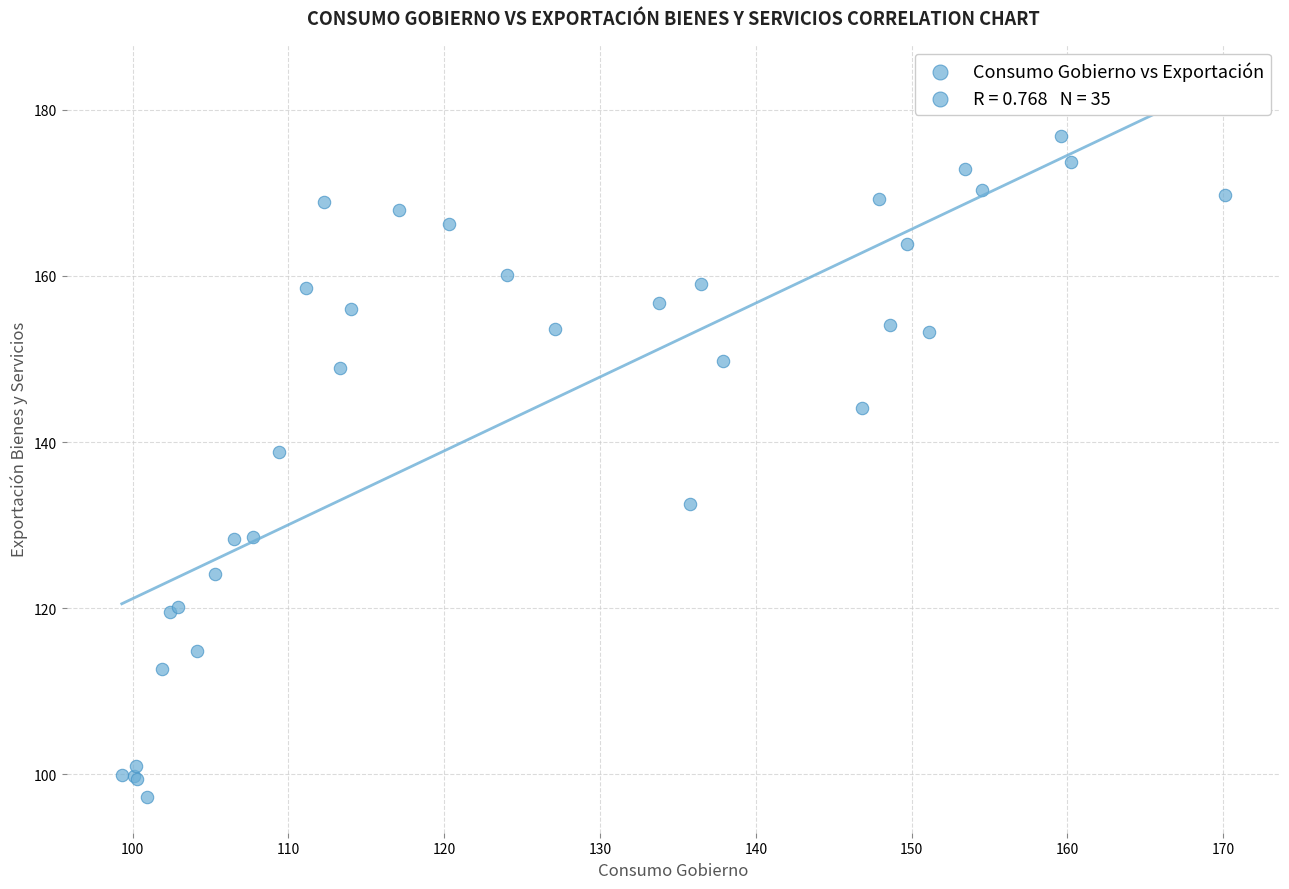

What Y value in the scatter plot is closest to 137?

138.8